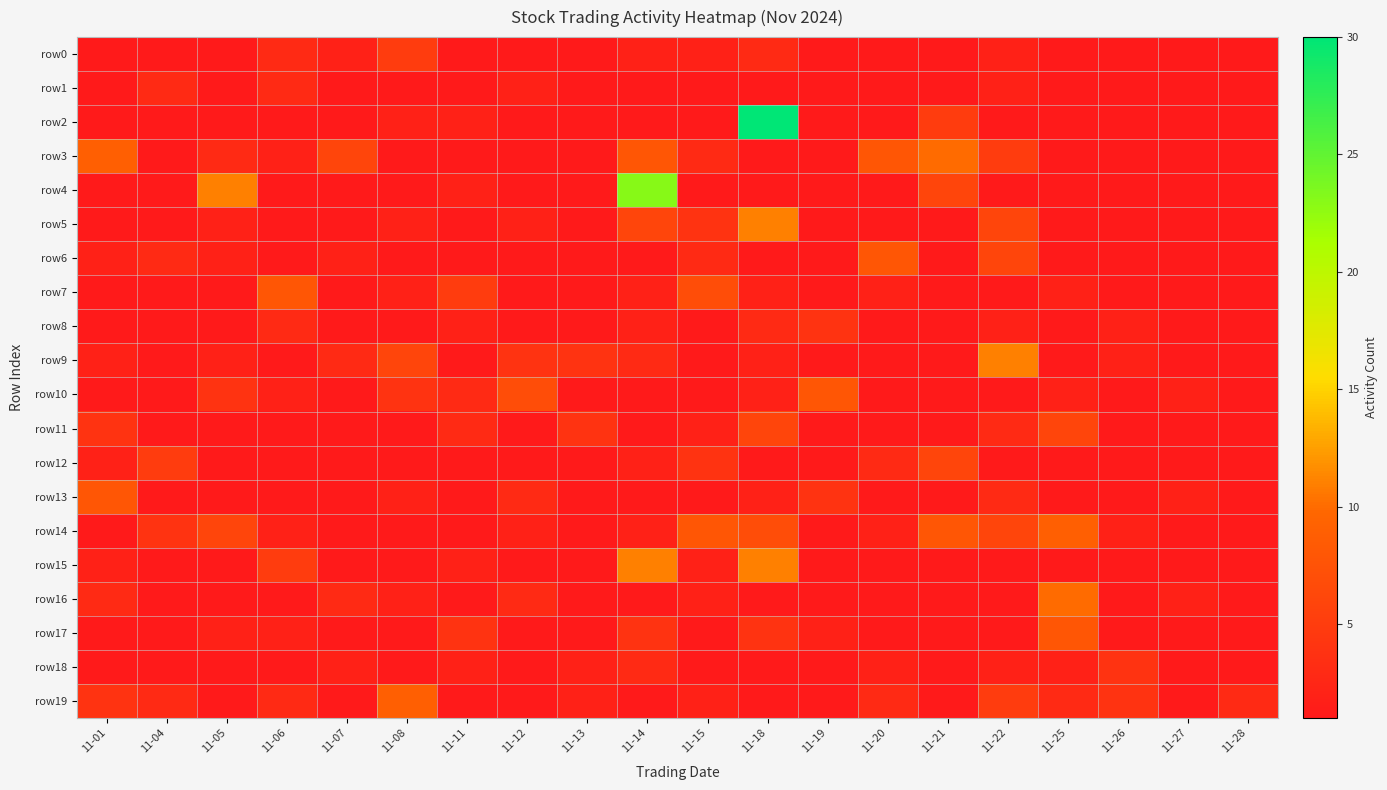

Rank the series by their maximum value, from highest to lowest.

row2, row4, row5, row9, row15, row3, row16, row14, row19, row6, row7, row10, row13, row17, row11, row12, row0, row8, row18, row1